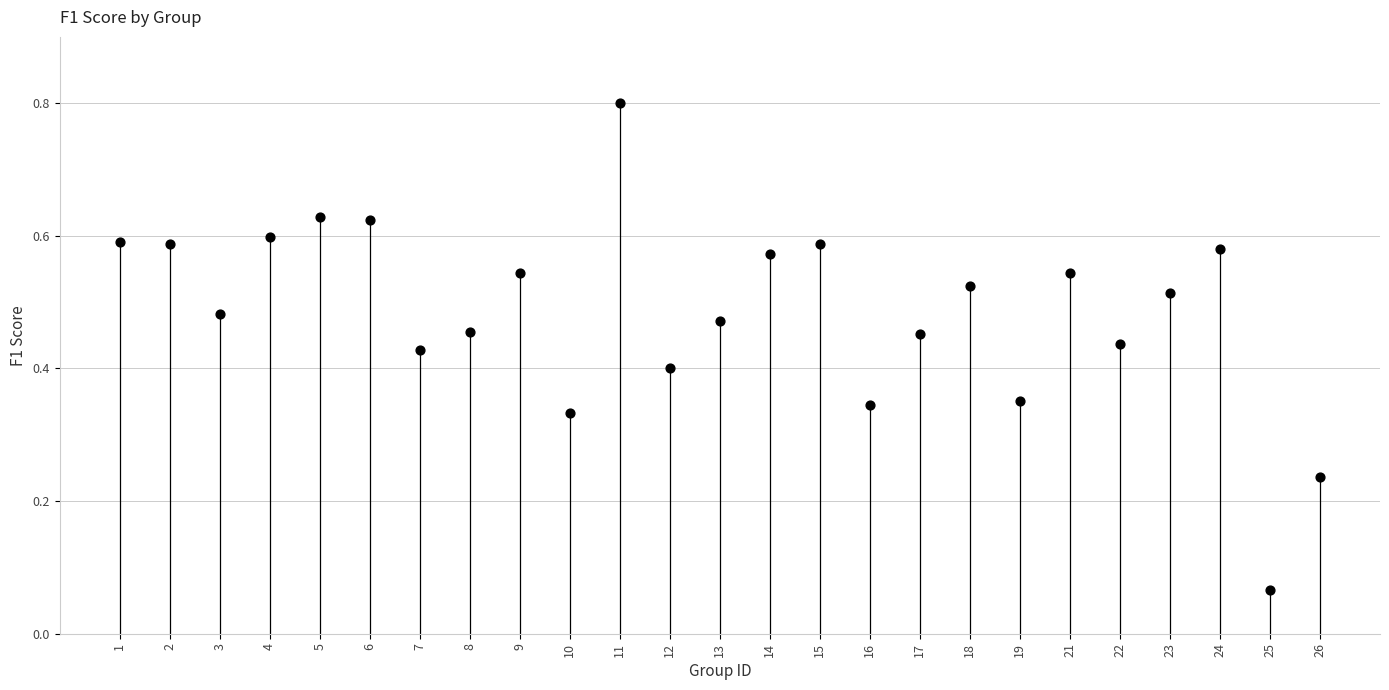

What is the range of Y values (max minus min)?

0.7